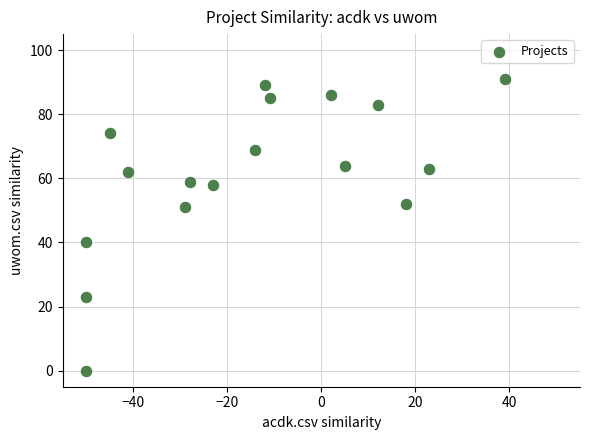

What is the range of X values (max minus min)?

89.0